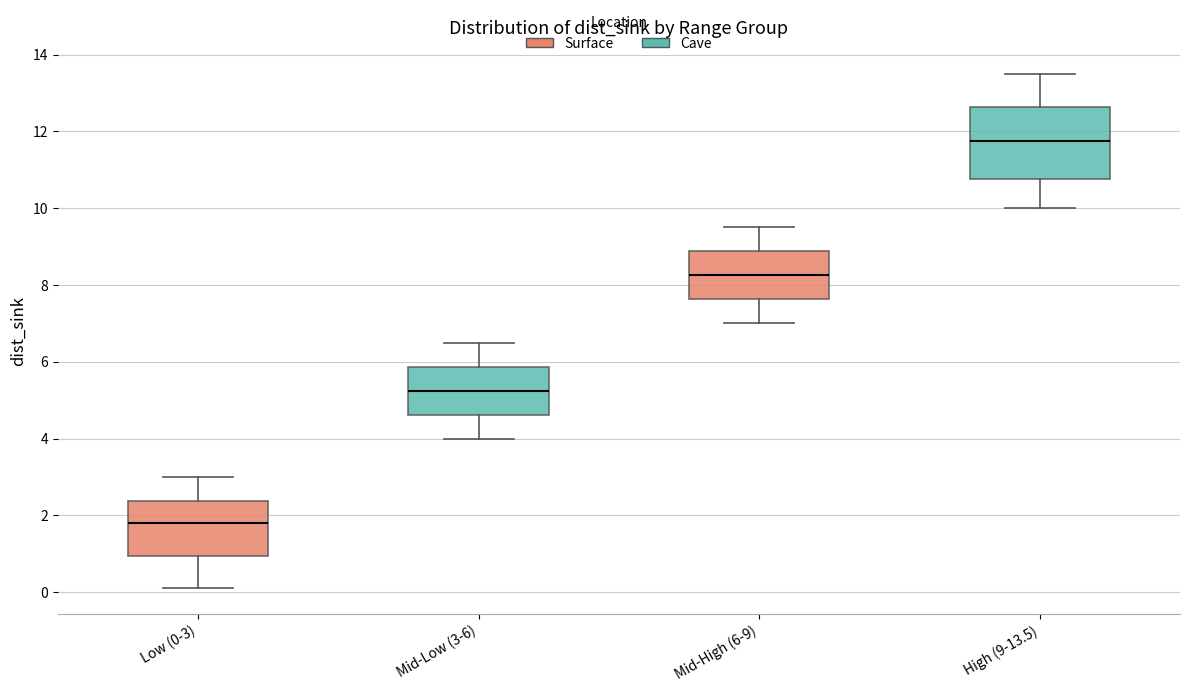

Reading left to right, transcribe this box plot: for each box, give where its median line is, the range the box spans, and where its two whiskers end, as read against the y-axis. The values are not printed on the chart, so give them approximately, as read against the axis.

Low (0-3): median 1.8, box 1.0 to 2.4, whiskers 0.2 to 3.0
Mid-Low (3-6): median 5.2, box 4.6 to 5.8, whiskers 4.0 to 6.6
Mid-High (6-9): median 8.2, box 7.6 to 8.8, whiskers 7.0 to 9.6
High (9-13.5): median 11.8, box 10.8 to 12.6, whiskers 10.0 to 13.6